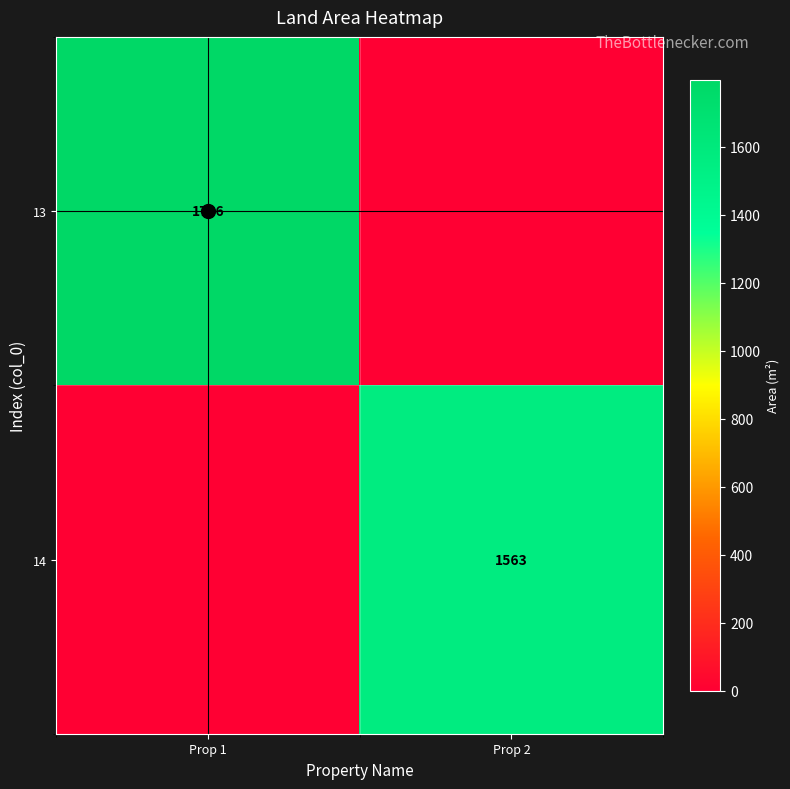

The value of 13 at Prop 1 is 977. True or false?

False